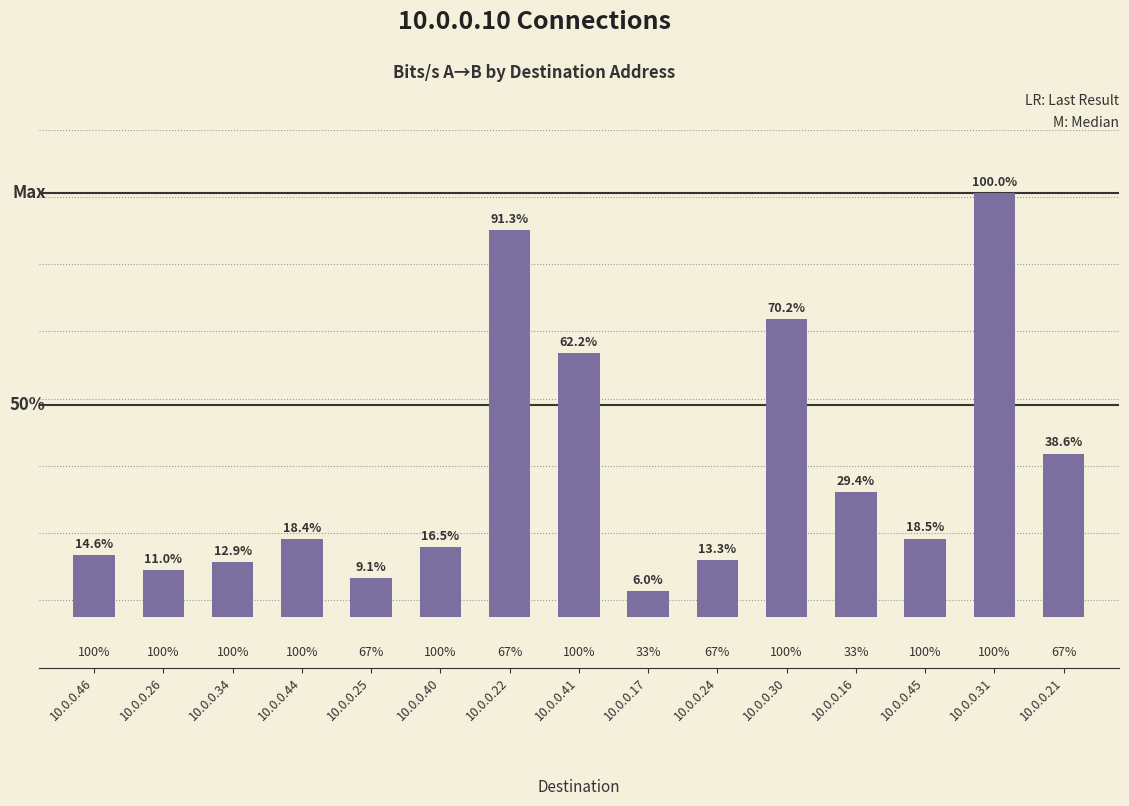

What is the sum of all values?

117355.4